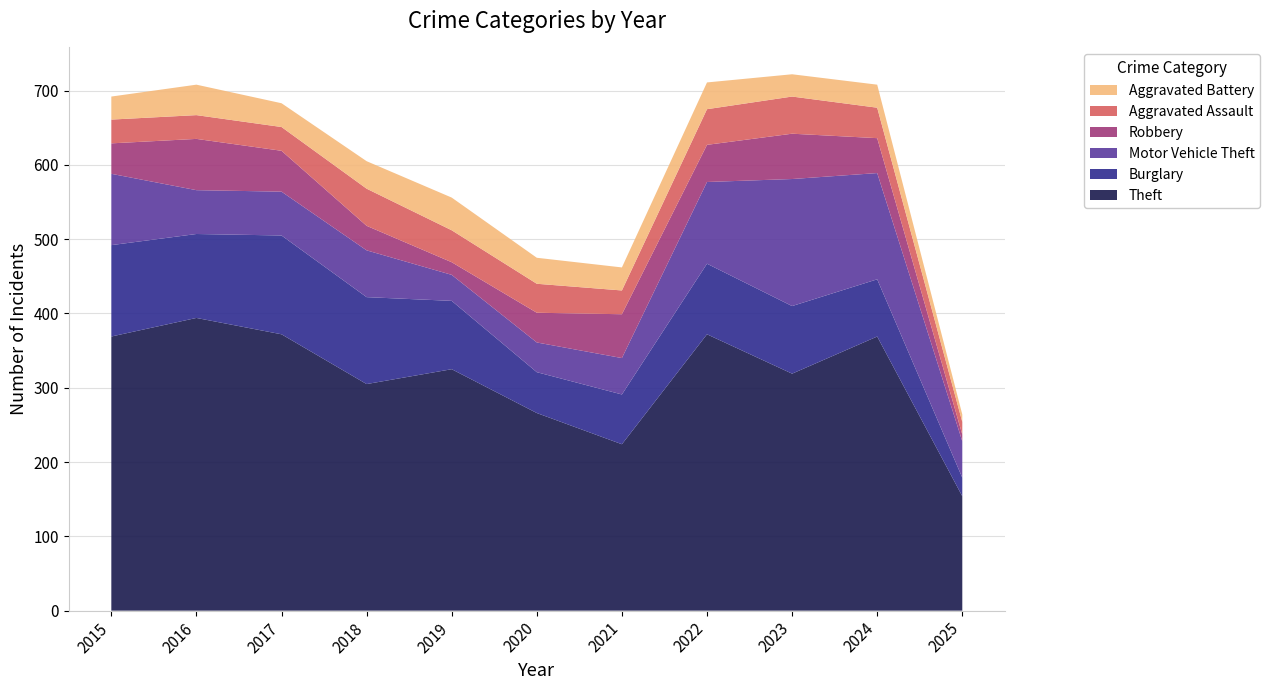

Reading right to left, extract all data points from this chart.

Theft: 154	369	319	372	224	266	325	305	372	394	369
Burglary: 25	77	91	95	67	55	92	117	133	113	123
Motor Vehicle Theft: 49	143	171	110	49	40	35	63	59	59	96
Robbery: 9	47	61	50	59	40	17	33	55	69	41
Aggravated Assault: 17	41	50	48	32	39	43	50	32	32	32
Aggravated Battery: 10	31	30	36	31	35	44	37	32	41	31